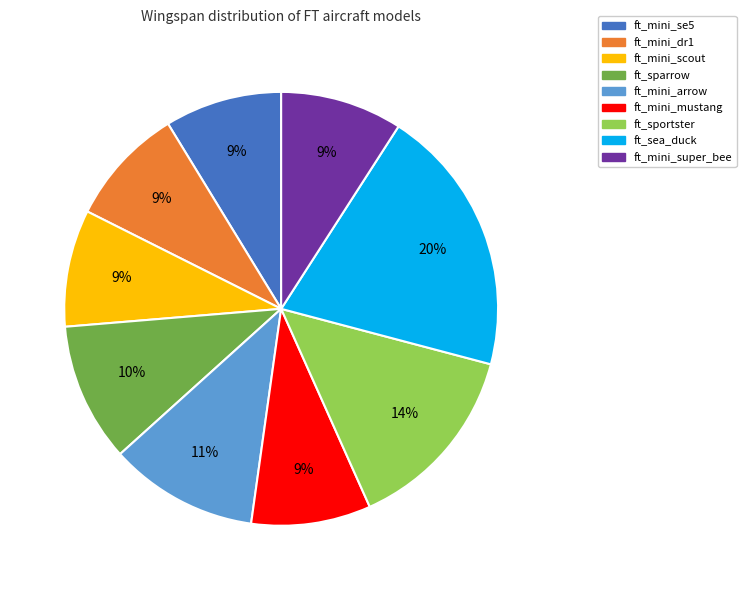

The ft_mini_scout slice represents 14% of the pie. True or false?

False